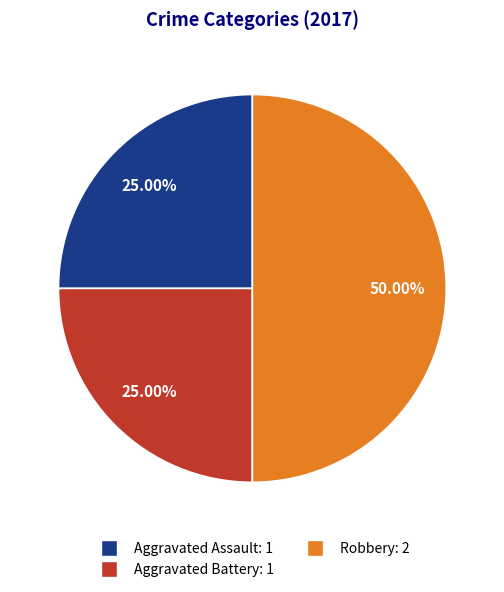

How many segments does this pie chart have?

3